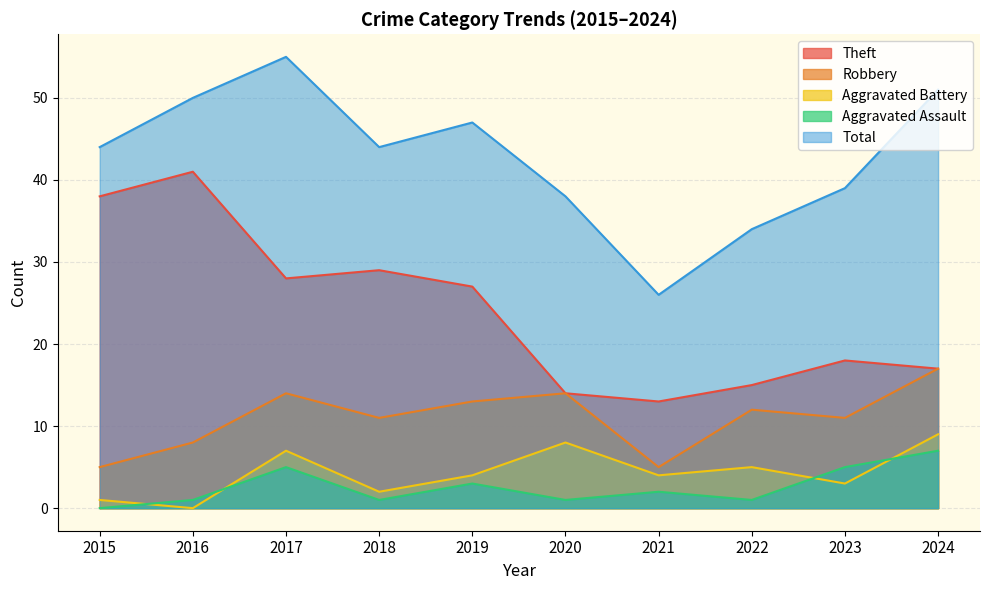

What is the value of the Aggravated Battery point at the 6th from the left?

8